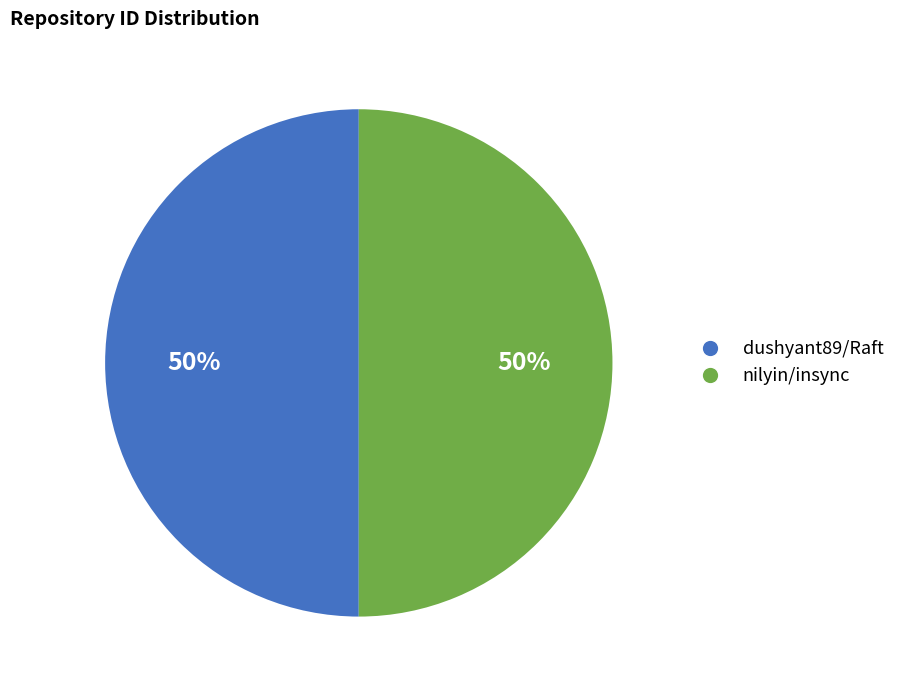

To the nearest percent, what is the average slice percentage?

50%